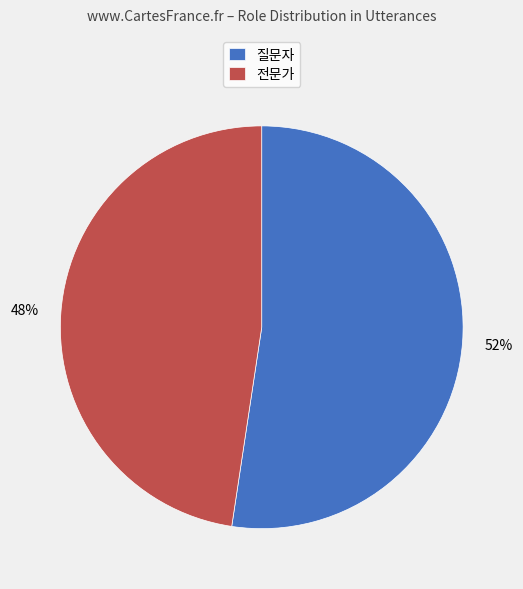

Between 전문가 and 질문자, which is larger?

질문자